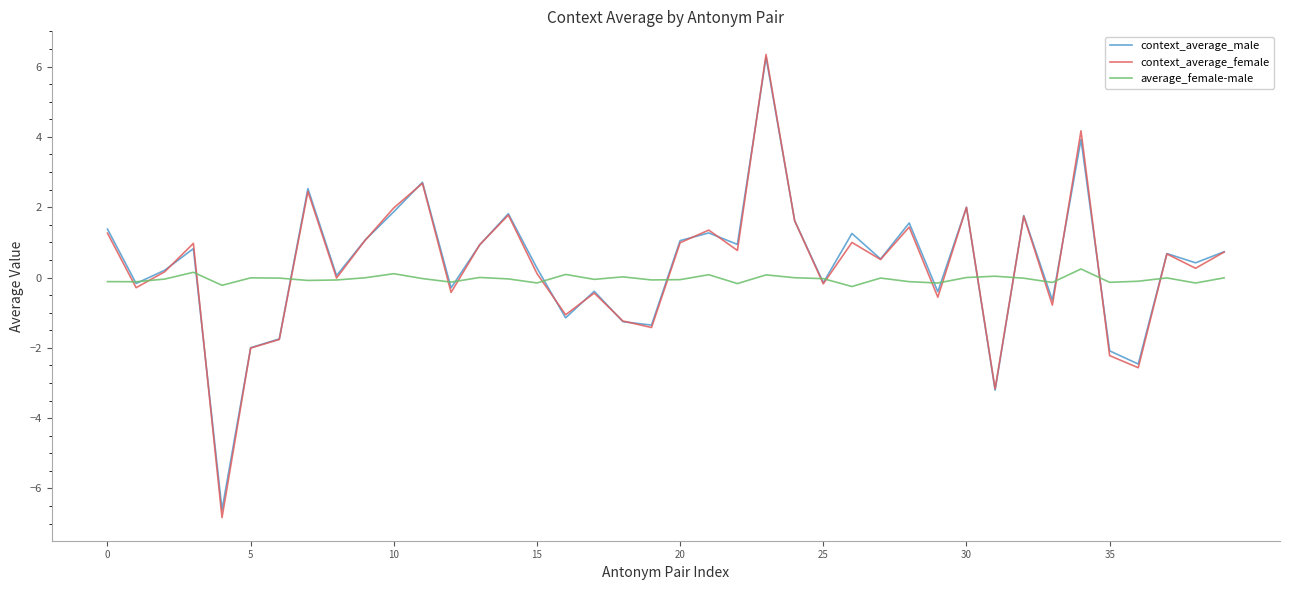

What is the greatest value displayed?

6.3